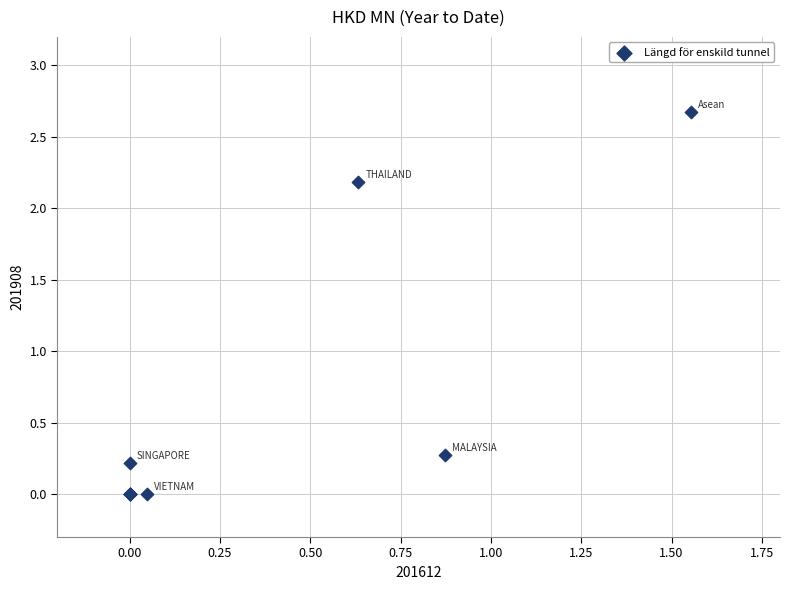

What Y value in the scatter plot is closest to 1?

0.3